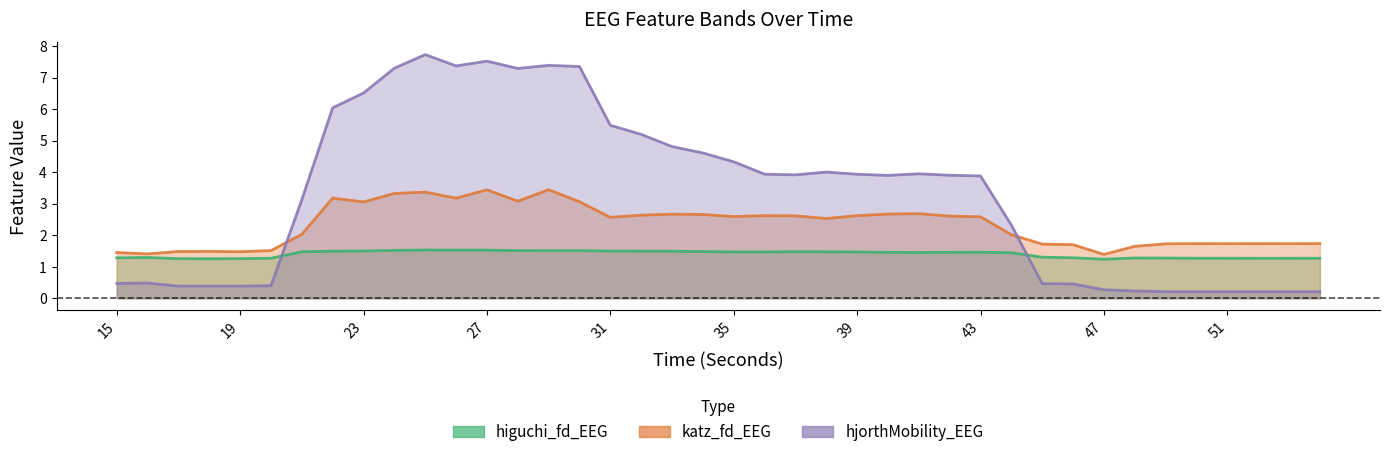

What is the minimum value for hjorthMobility_EEG?

0.2